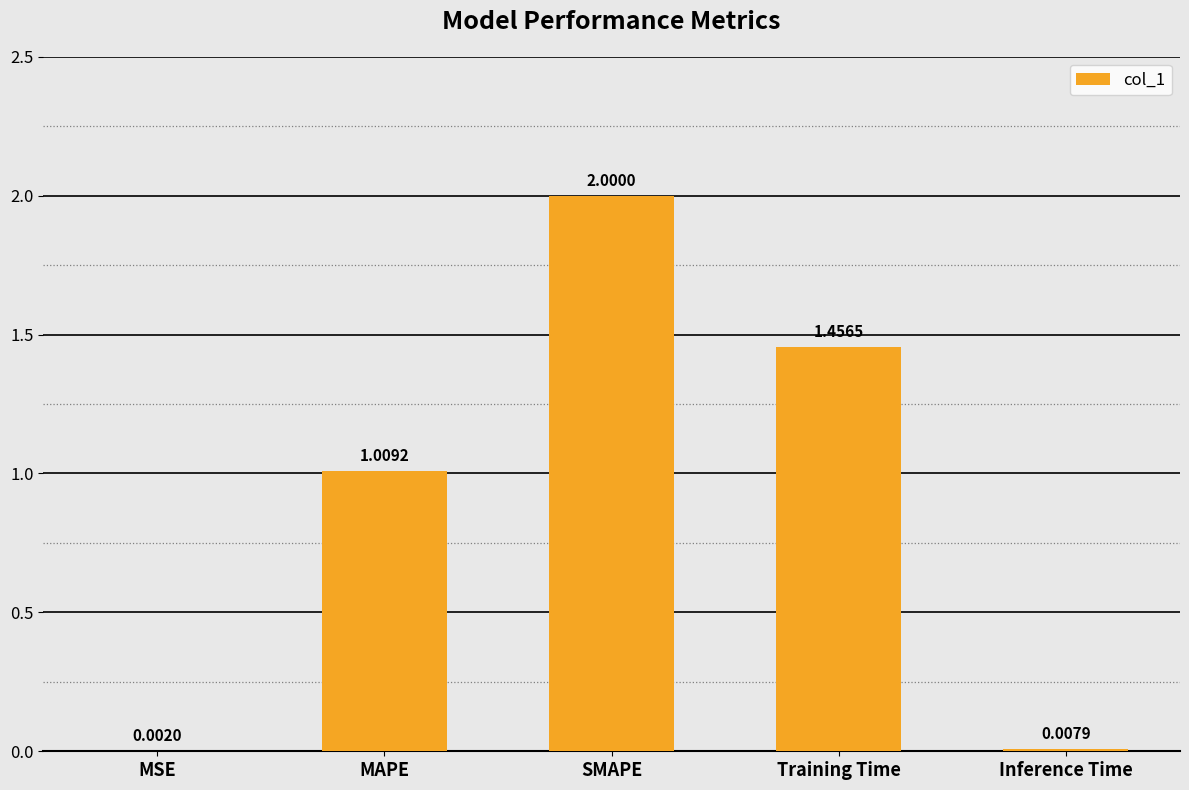

What is the change in value from MAPE to Inference Time?

-1.0